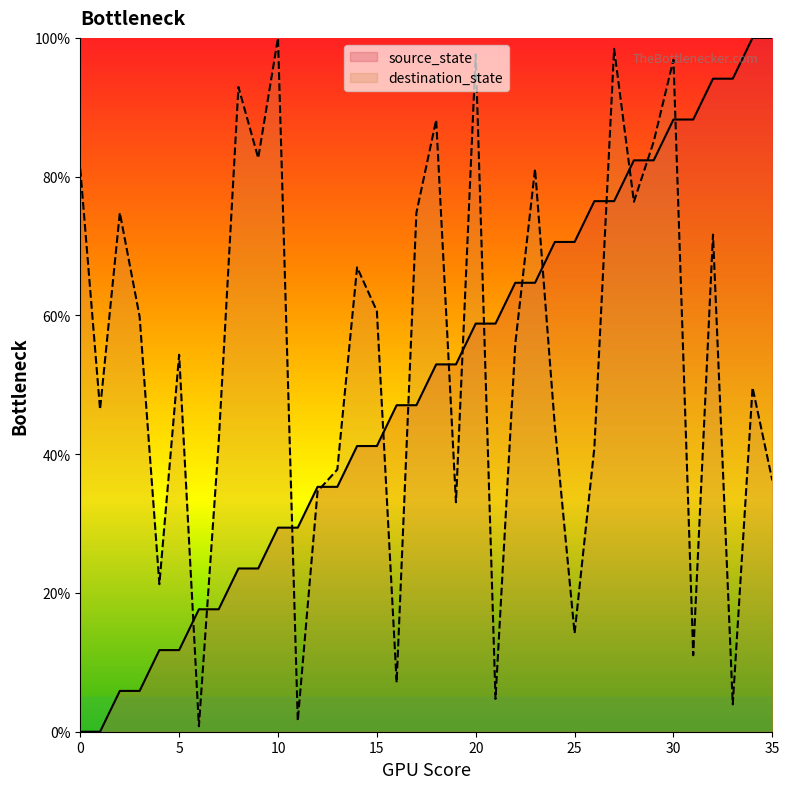

What are all the series names shown in the legend?

source_state, destination_state